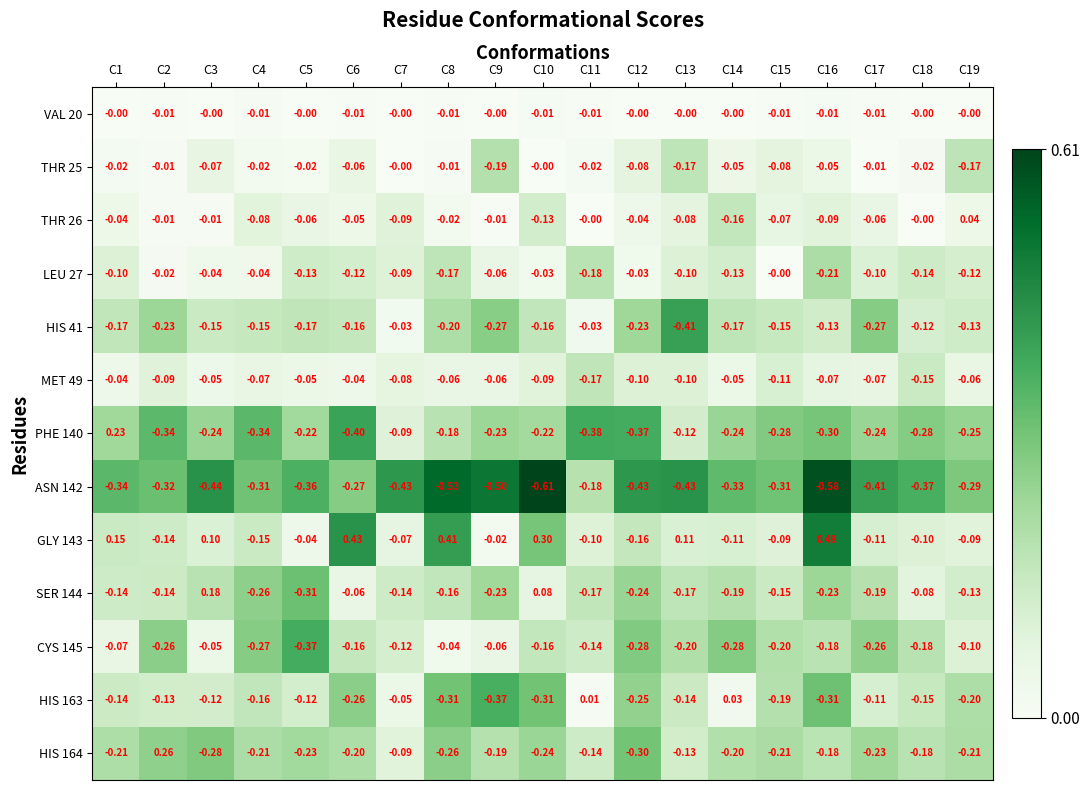

Is the value of PHE 140 at C5 greater than the value of HIS 163 at C2?

No